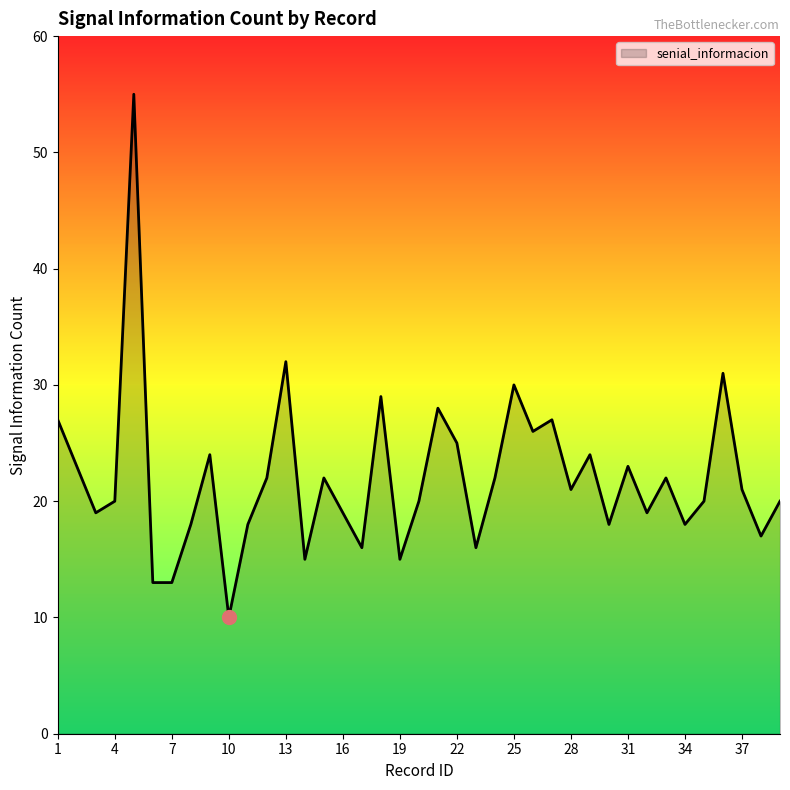

What is the difference between the maximum and minimum values?

45